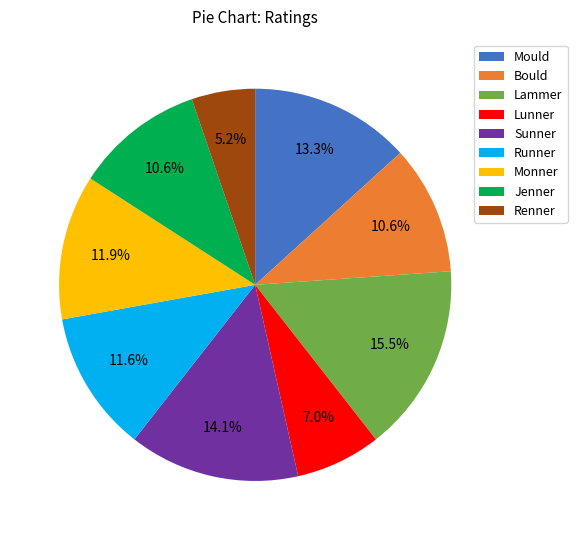

To the nearest percent, what is the average slice percentage?

11%